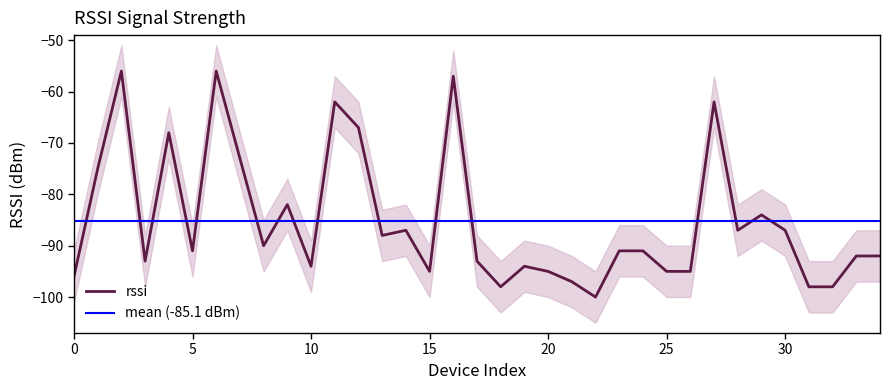

Reading left to right, what are all the values shown in this chart?

-96	-75	-56	-93	-68	-91	-56	-73	-90	-82	-94	-62	-67	-88	-87	-95	-57	-93	-98	-94	-95	-97	-100	-91	-91	-95	-95	-62	-87	-84	-87	-98	-98	-92	-92